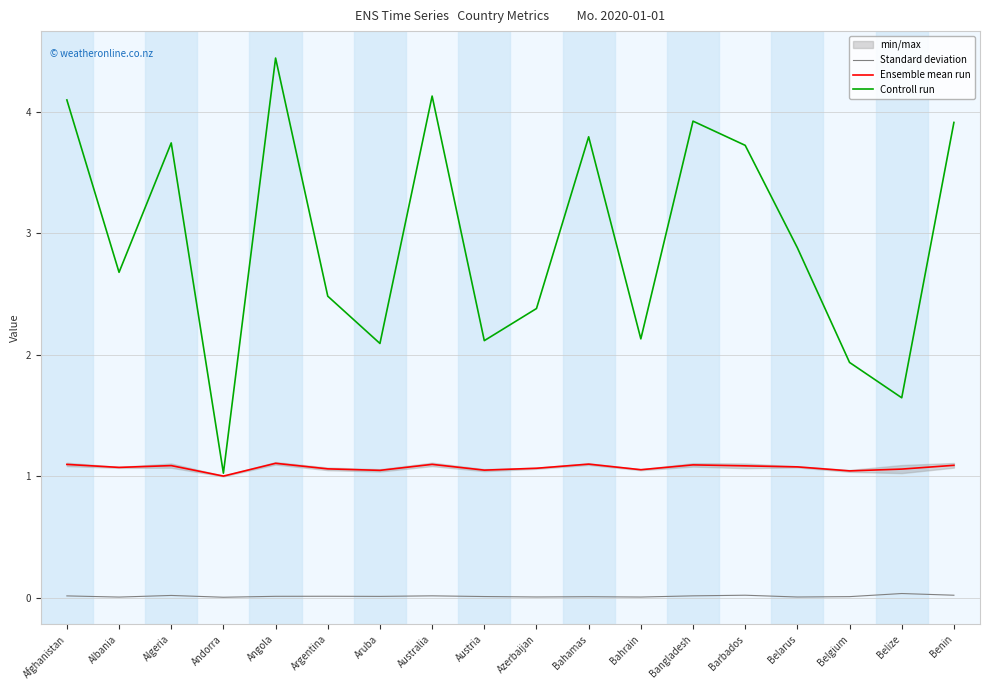

True or false: Standard deviation and Controll run intersect in this chart.

False